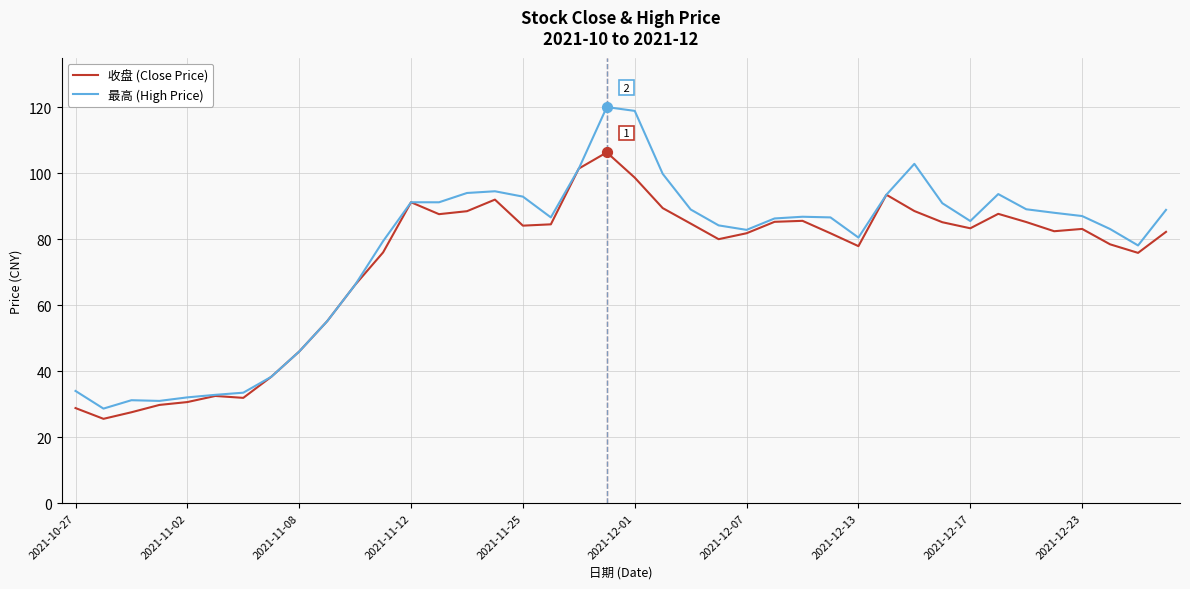

Which series has the largest total across all categories?

最高 (High Price)